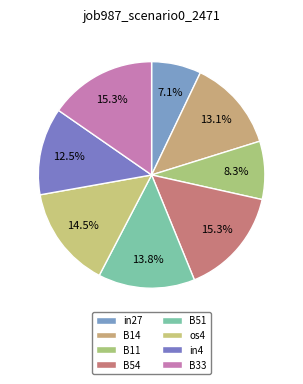

Combined, what portion of the pie is os4 and B11?

22.9%